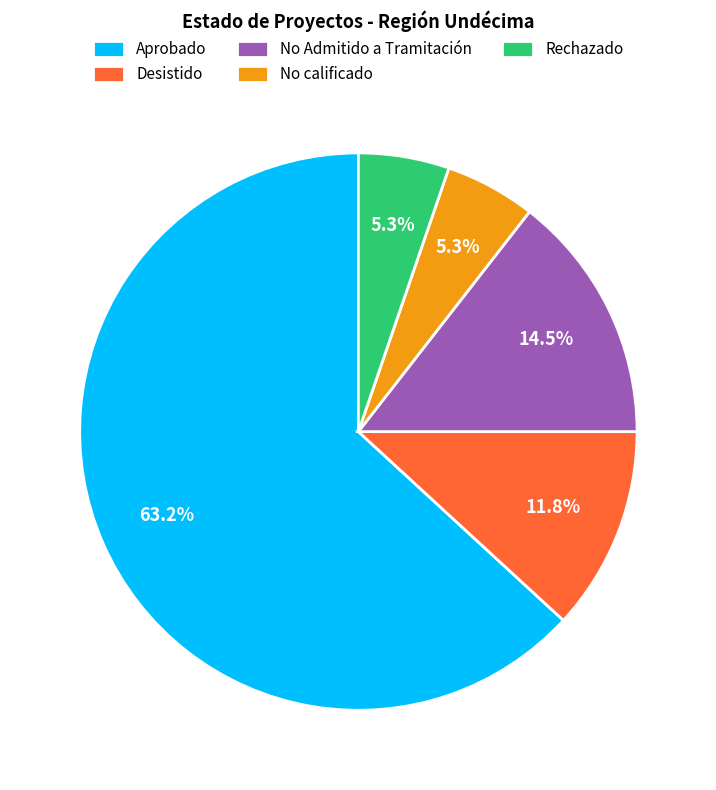

To the nearest percent, what is the average slice percentage?

20%